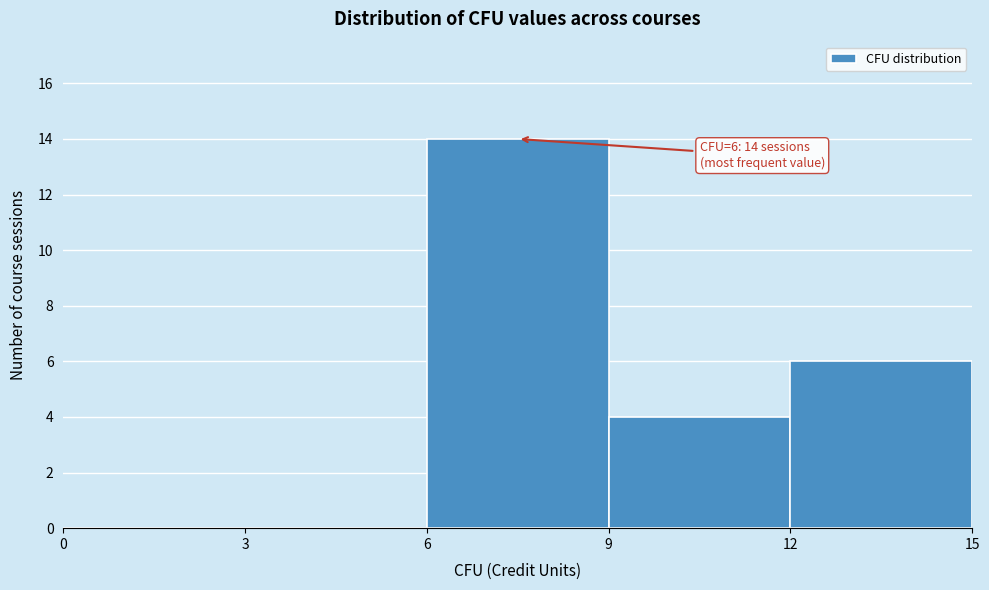

Over which range of the x-axis is the bar tallest?

6 to 9